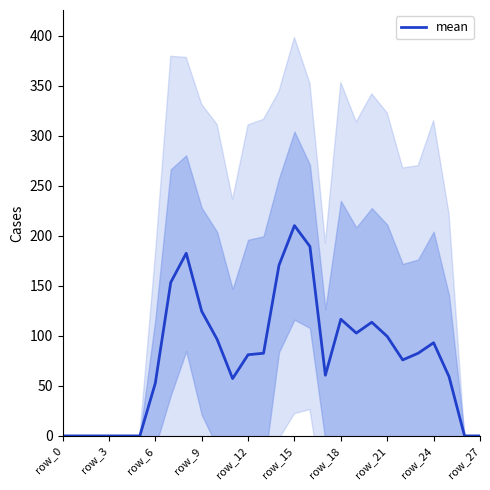

The value of mean at row_12 is 81.2. True or false?

True